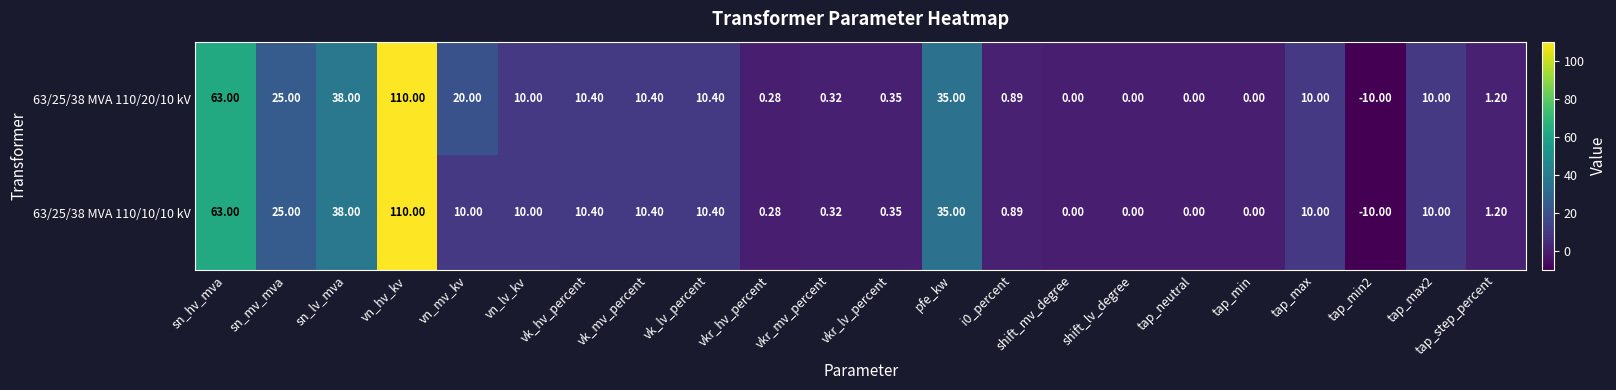

Which series has the largest total across all categories?

63/25/38 MVA 110/20/10 kV